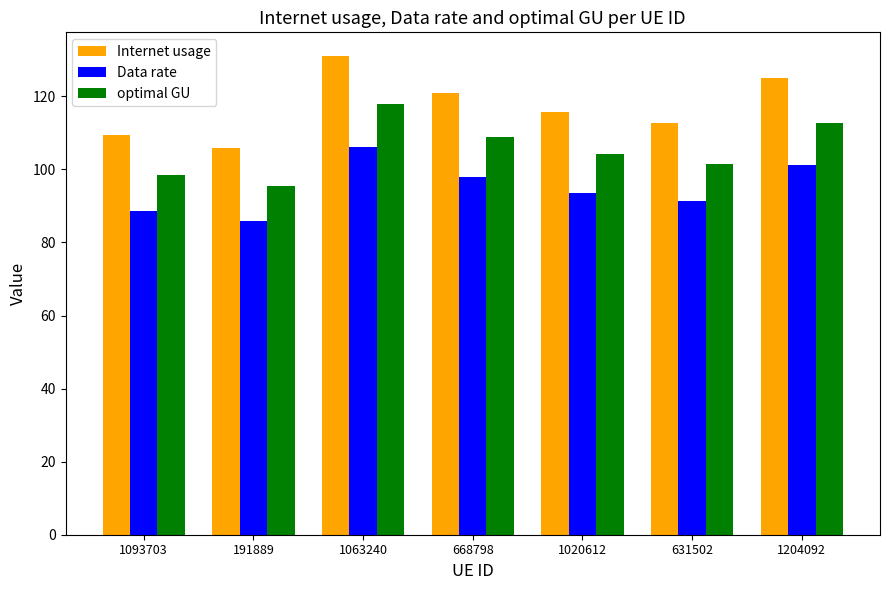

What is the value of the Data rate bar at the 1st from the left?

88.5